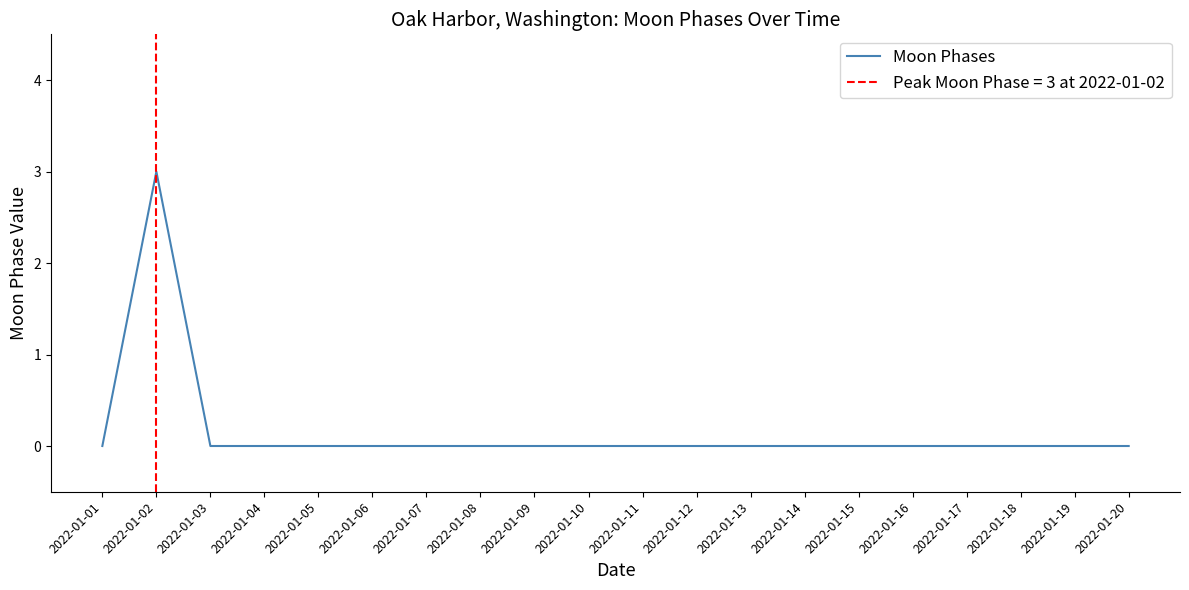

Reading left to right, what are all the values shown in this chart?

0	3	0	0	0	0	0	0	0	0	0	0	0	0	0	0	0	0	0	0